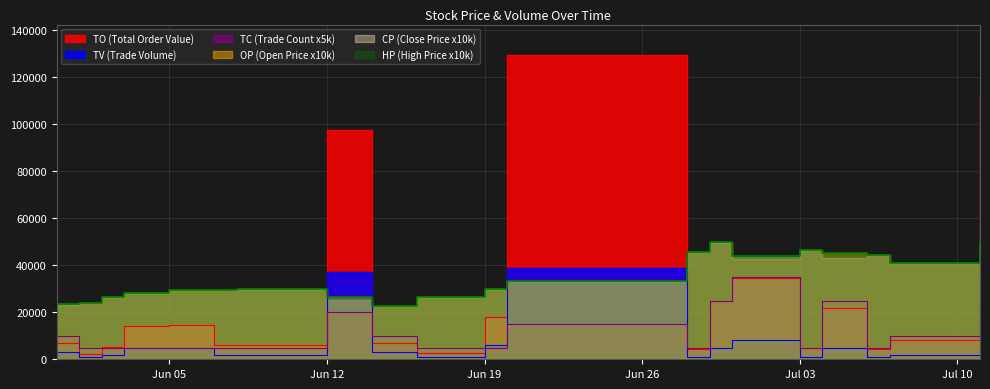

How many data points does each series have?

20